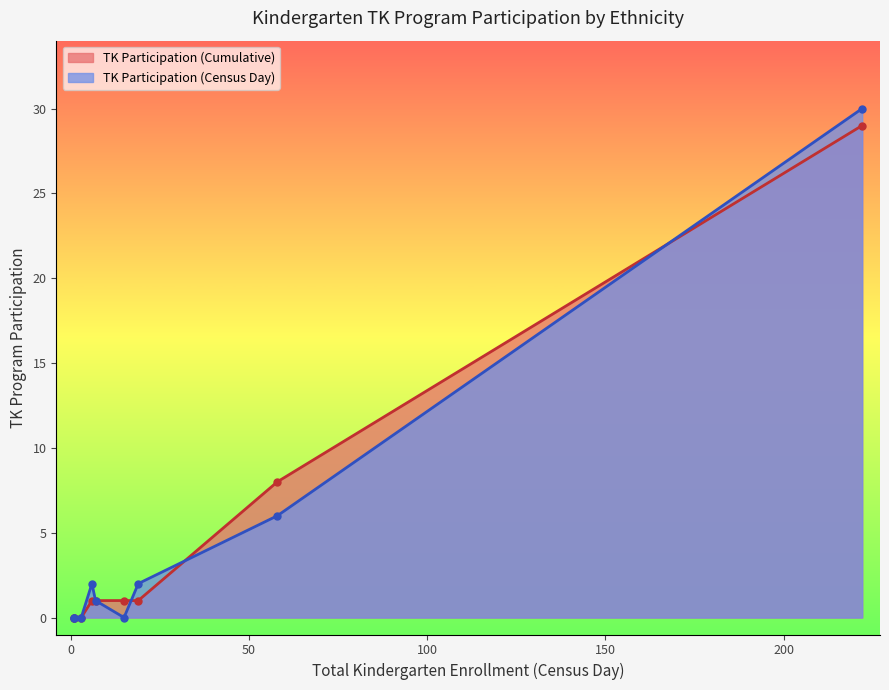

How many data points does each series have?

9